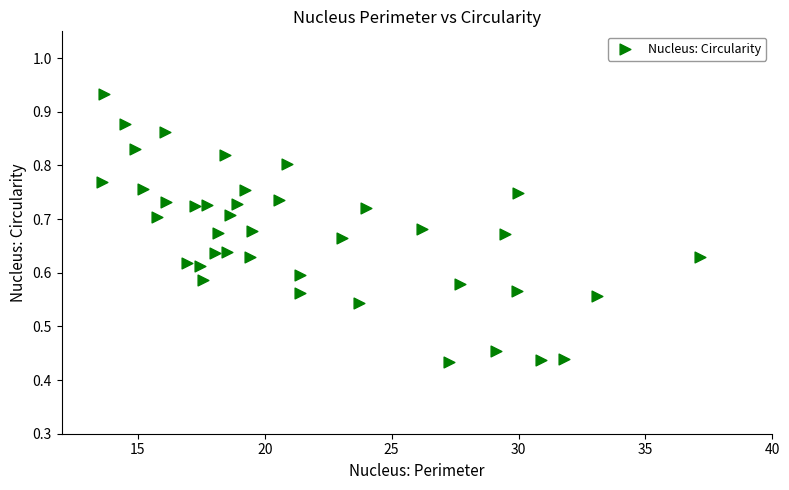

What is the range of X values (max minus min)?

23.6